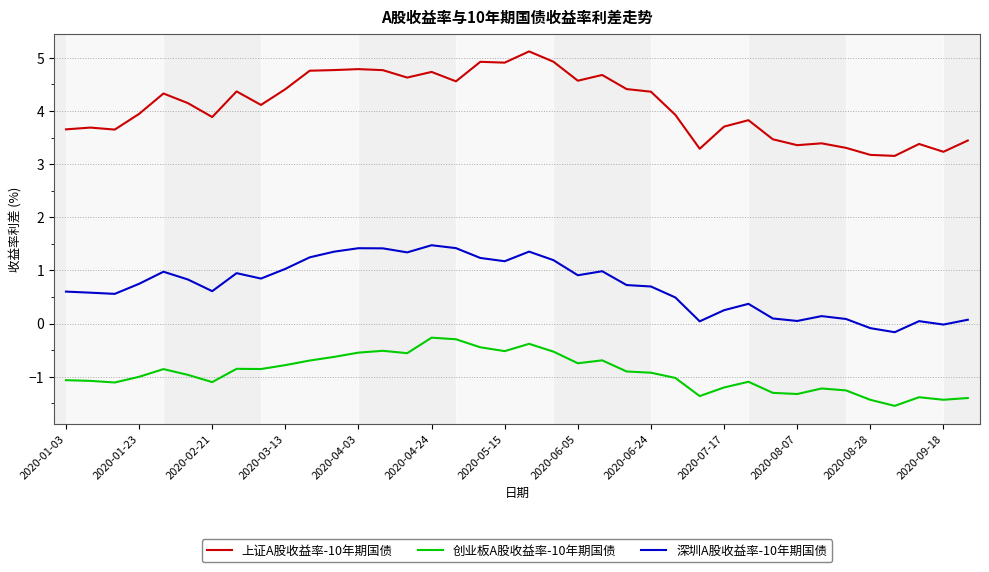

What is the difference between the maximum and minimum values in the 创业板A股收益率-10年期国债 series?

1.3